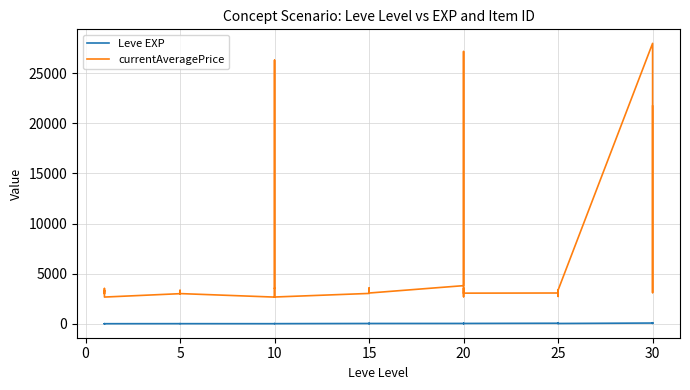

Does the chart have visible grid lines?

Yes